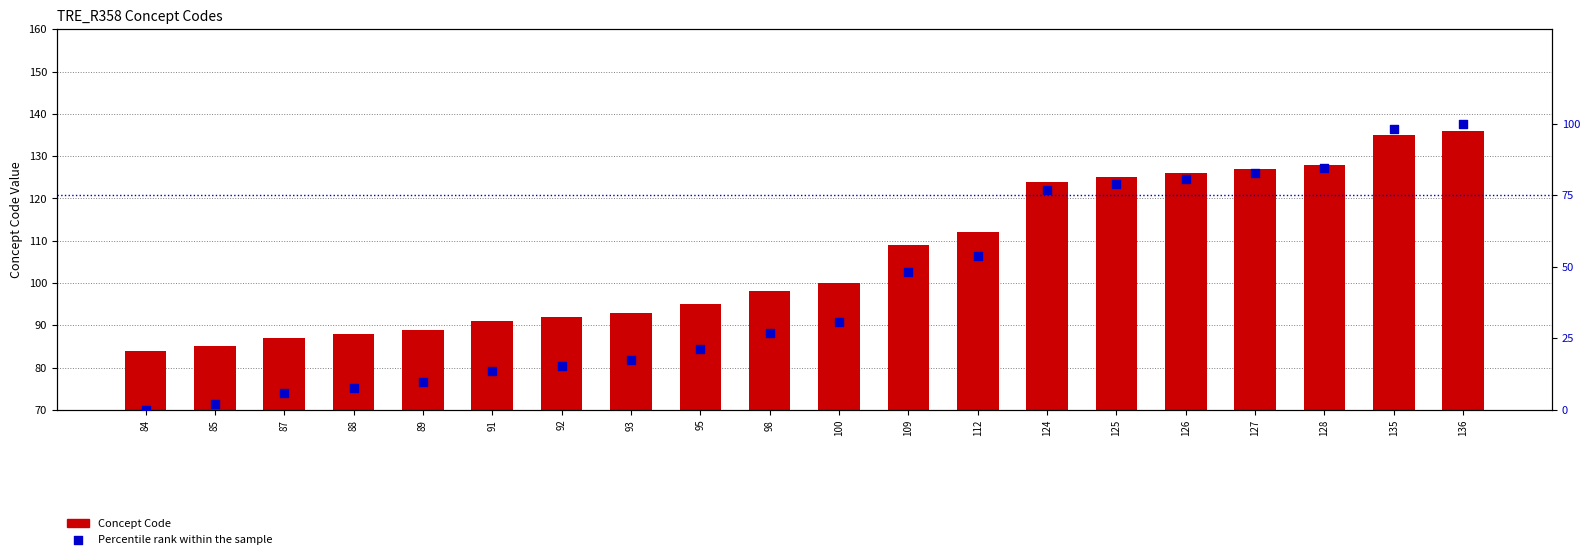

Which series has the largest total across all categories?

Concept Code